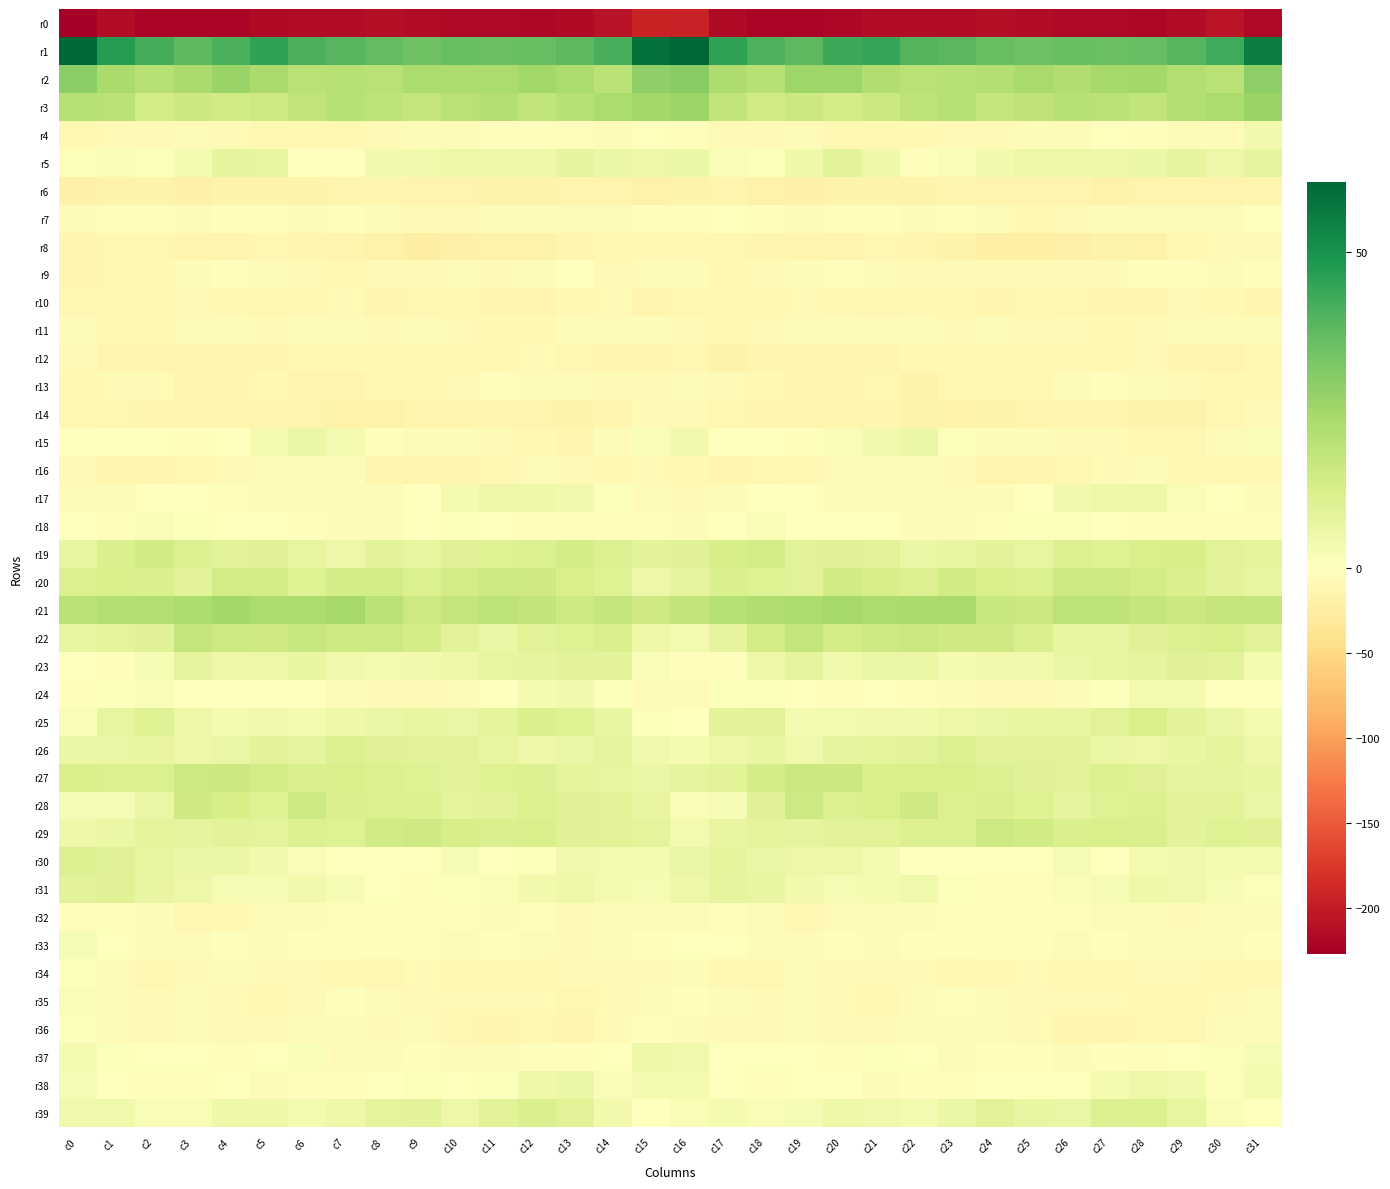

Which label corresponds to the smallest value in the chart?

c0